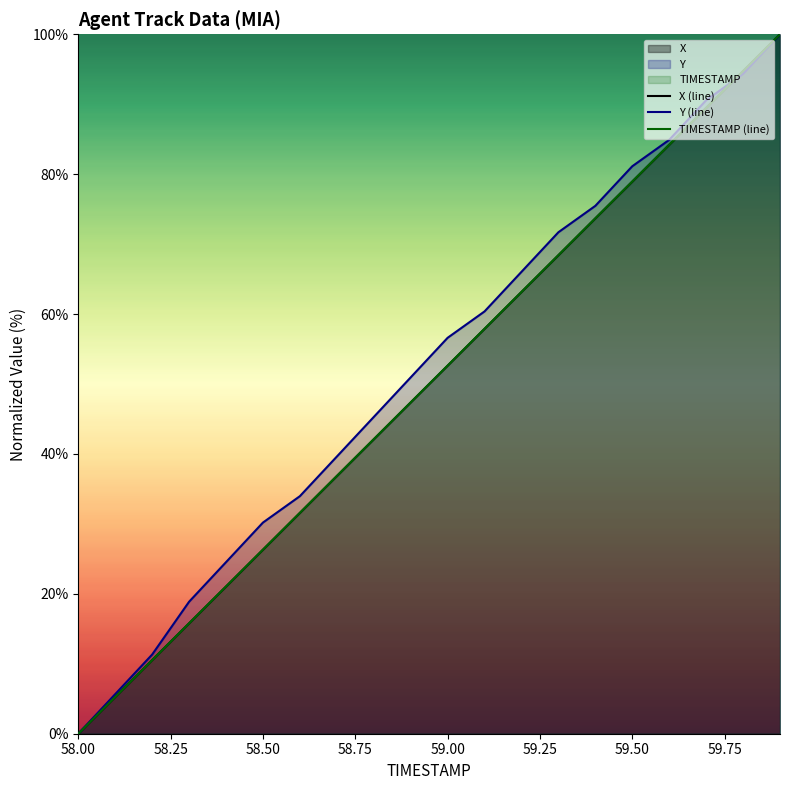

What is the highest value of the X (line) series?

100.0